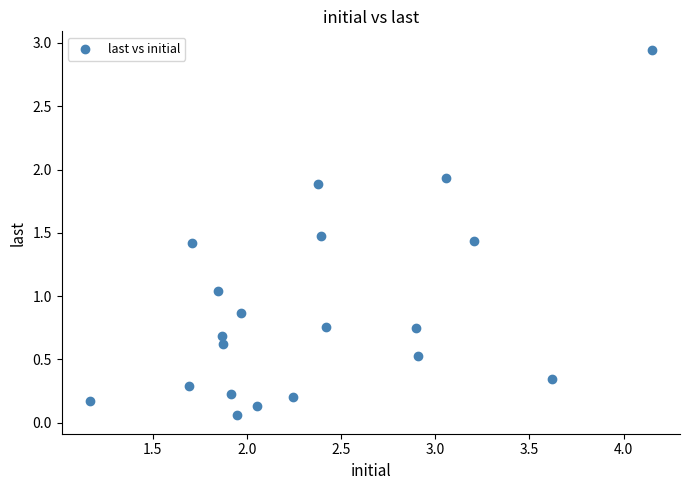

What is the range of X values (max minus min)?

3.0